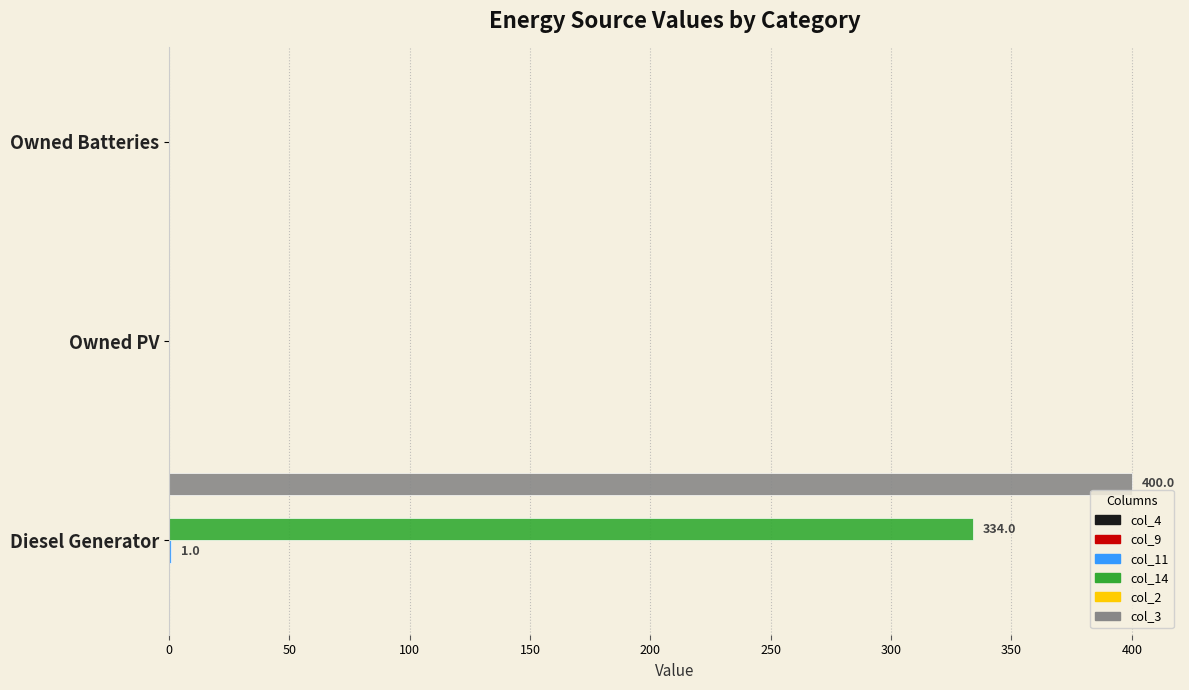

What is the greatest value displayed?

400.0